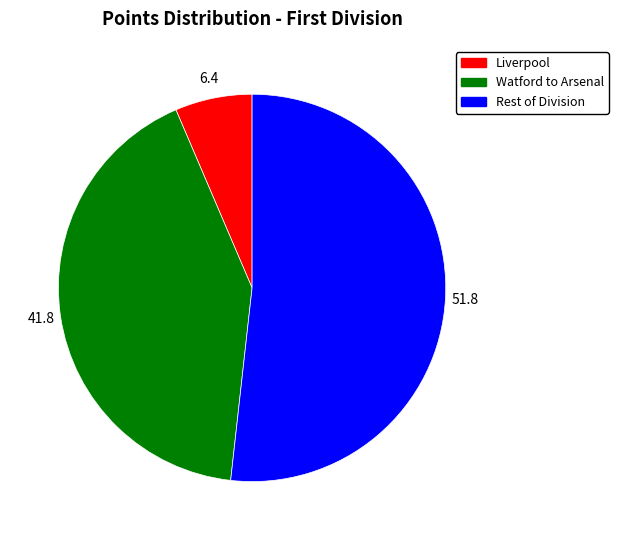

Is there a majority slice in this chart?

Yes